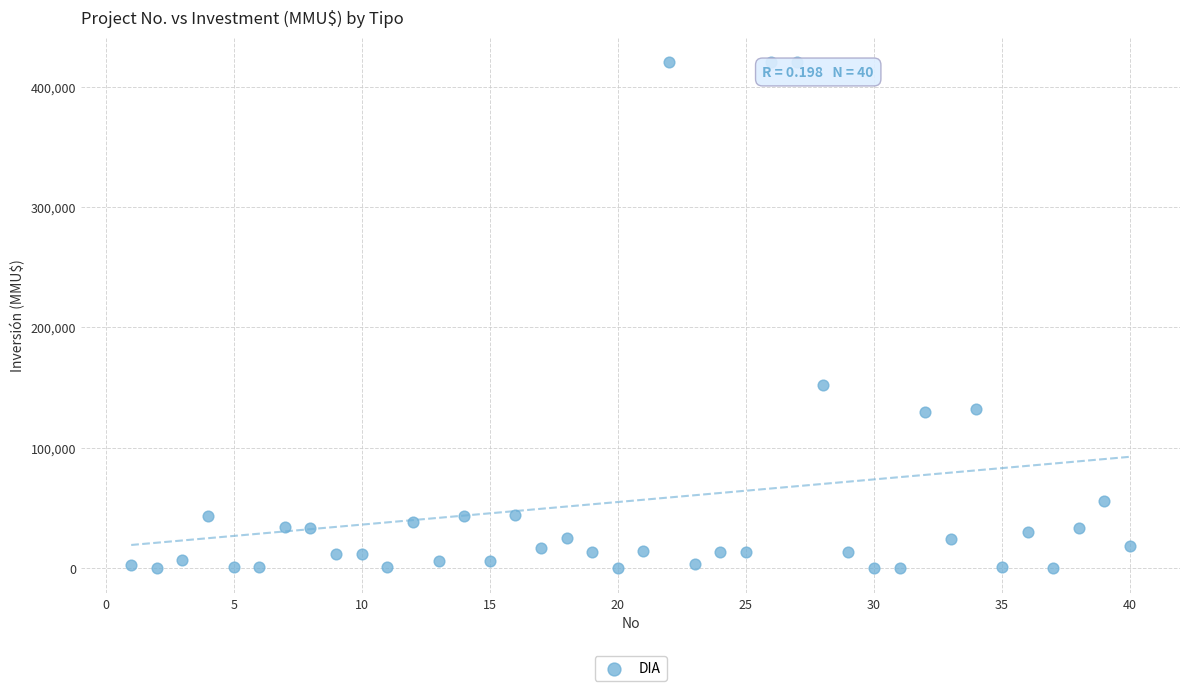

What Y value in the scatter plot is closest to 210000?

152000